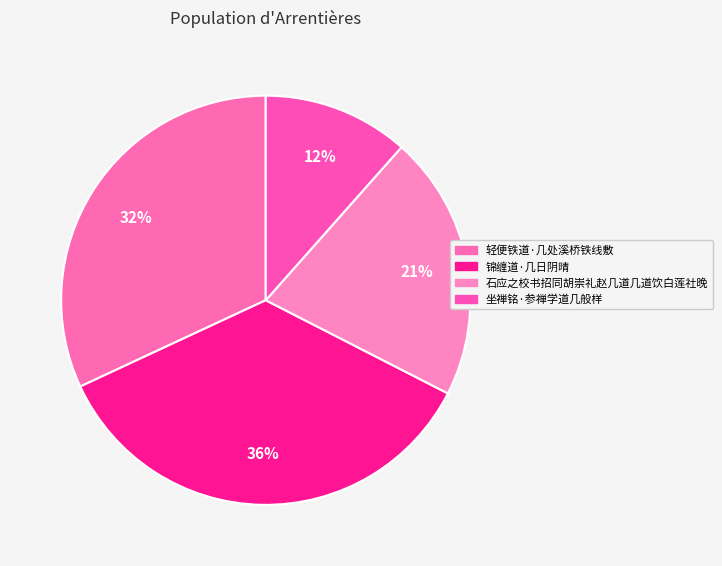

How many slices are in this pie chart?

4